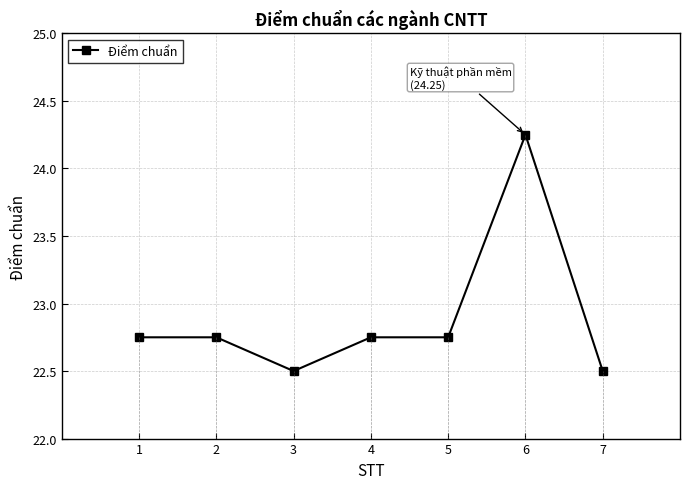

What is the ratio of the value at 4 to the value at 7?

1.0